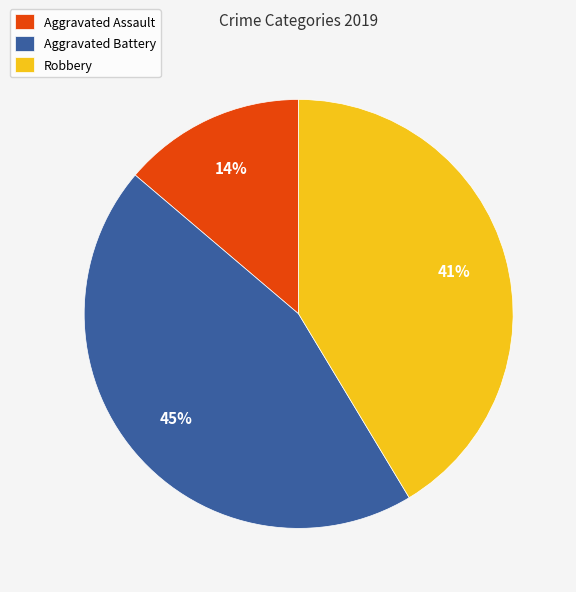

How many slices are in this pie chart?

3